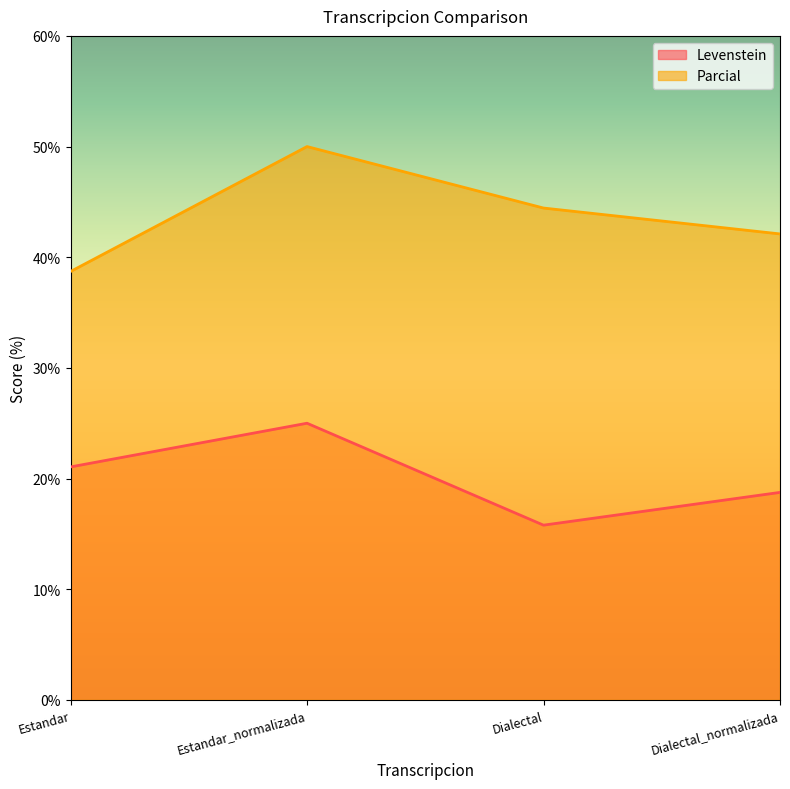

How many lines are shown in the chart?

2